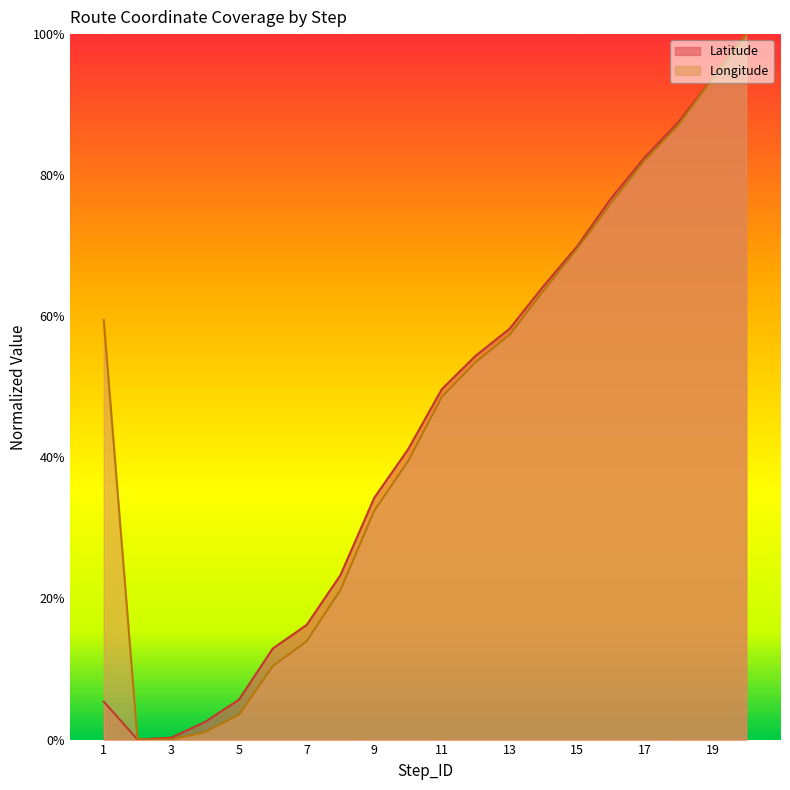

Reading right to left, extract all data points from this chart.

Latitude: 20=1.0	19=0.9	18=0.9	17=0.8	16=0.8	15=0.7	14=0.6	13=0.6	12=0.5	11=0.5	10=0.4	9=0.3	8=0.2	7=0.2	6=0.1	5=0.1	4=0.0	3=0.0	2=0.0	1=0.1
Longitude: 20=1.0	19=0.9	18=0.9	17=0.8	16=0.8	15=0.7	14=0.6	13=0.6	12=0.5	11=0.5	10=0.4	9=0.3	8=0.2	7=0.1	6=0.1	5=0.0	4=0.0	3=0.0	2=0.0	1=0.6